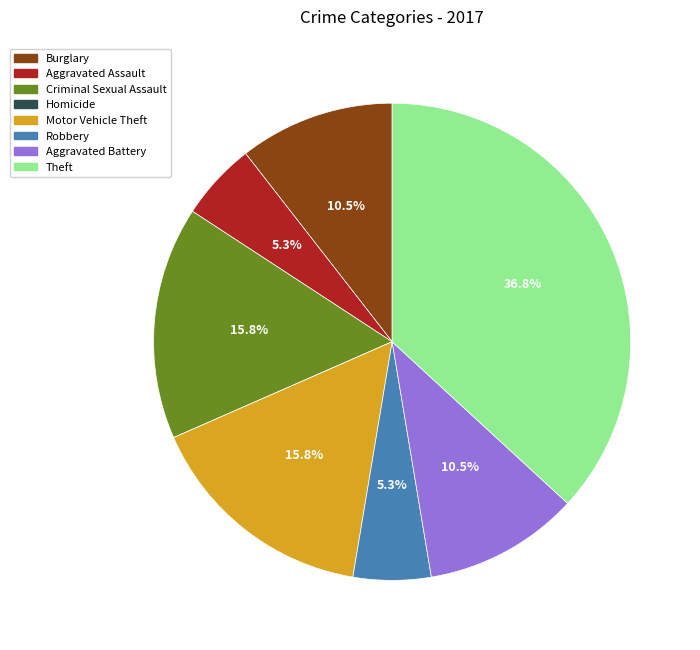

To the nearest percent, what is the difference between the largest and smallest slice percentages?

37%